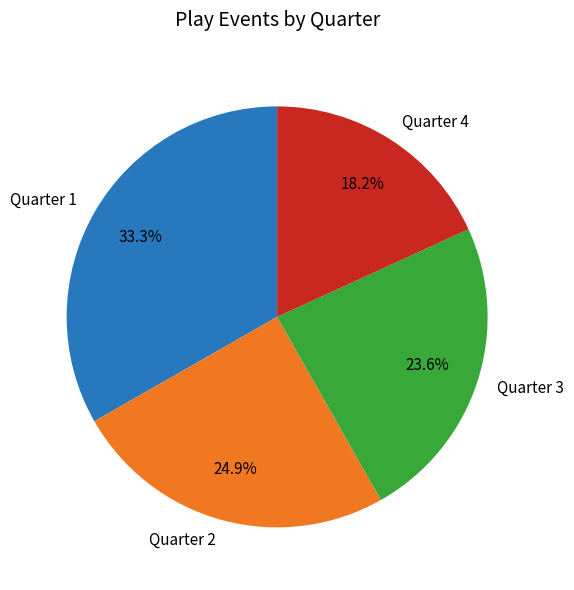

Does Quarter 1 account for over 50% of the chart?

No